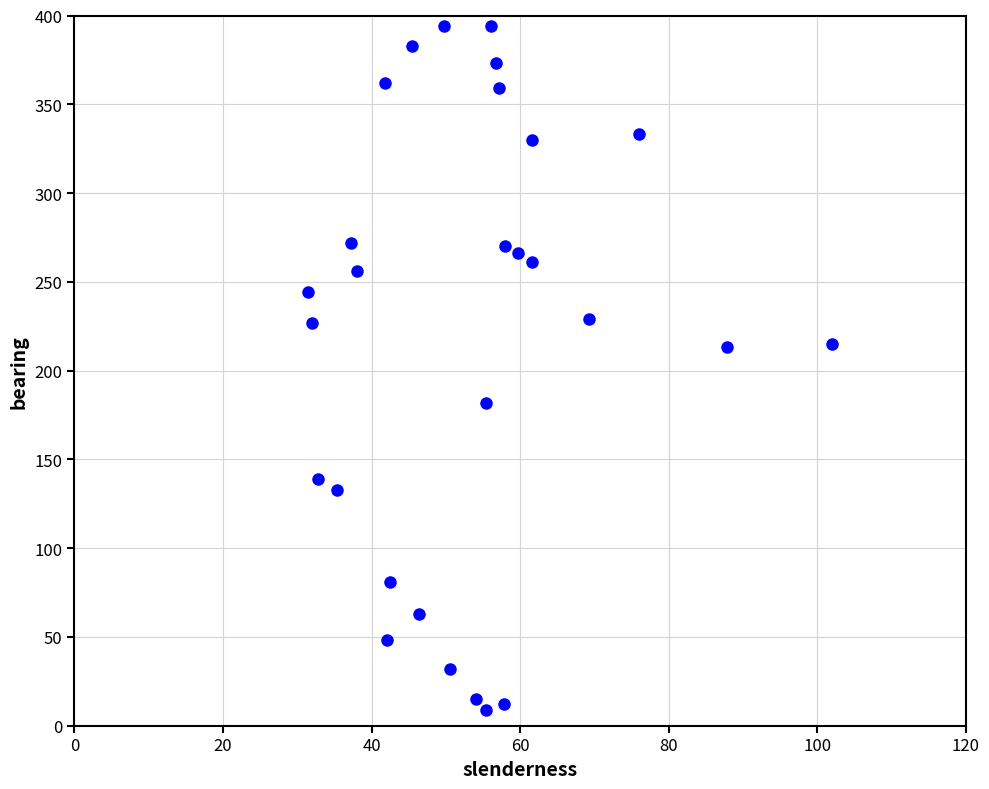

What is the range of Y values (max minus min)?

385